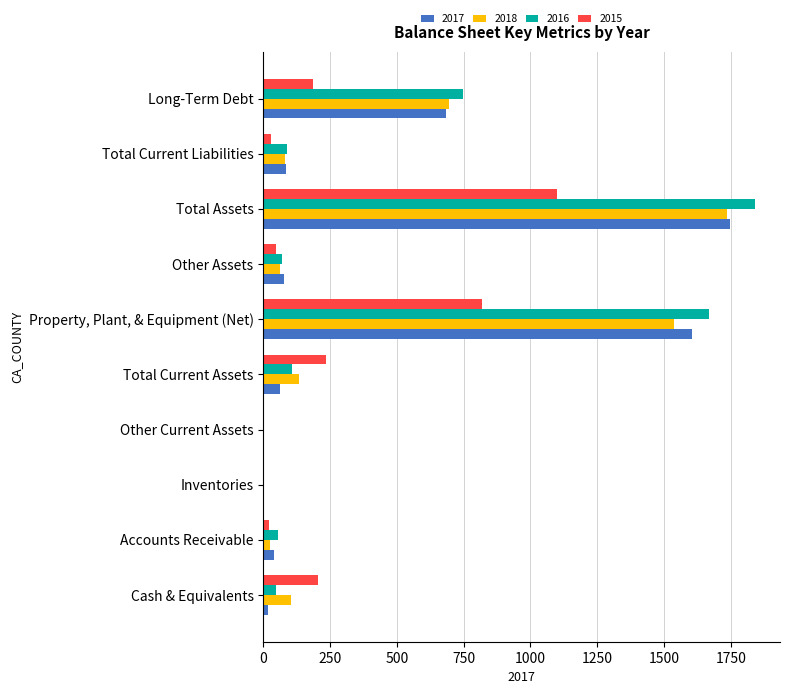

What is the maximum value shown in the chart?

1842